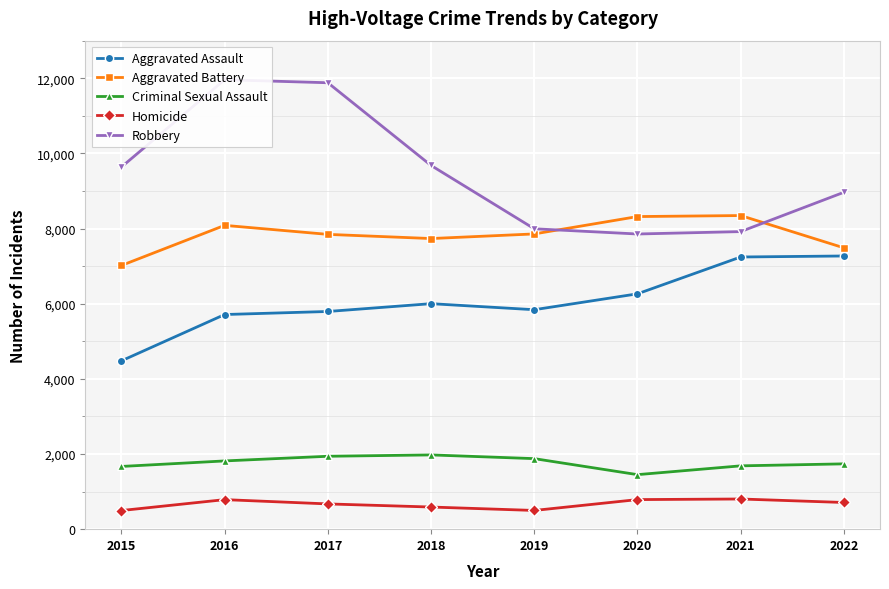

What is the greatest value displayed?

11960